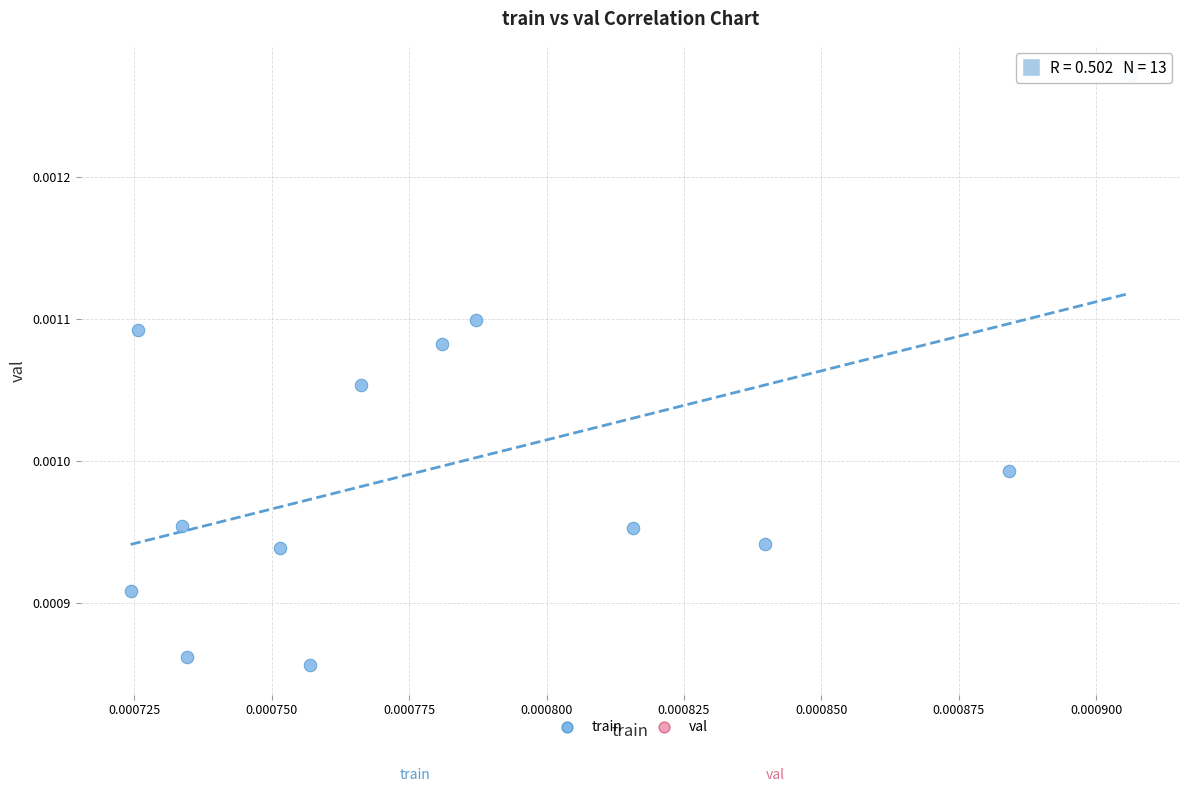

How many points are shown in the scatter plot?

13